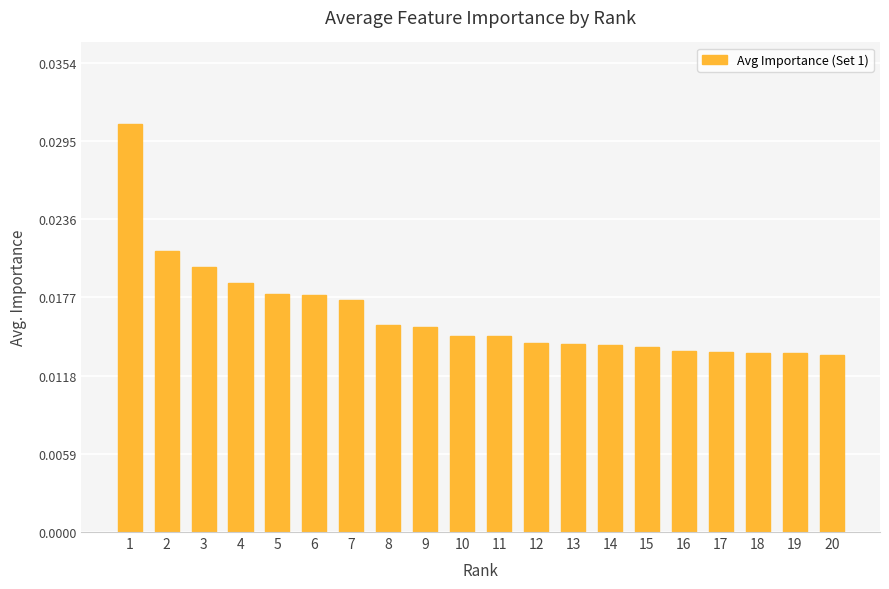

Count the values in the range 0 to 1.

20